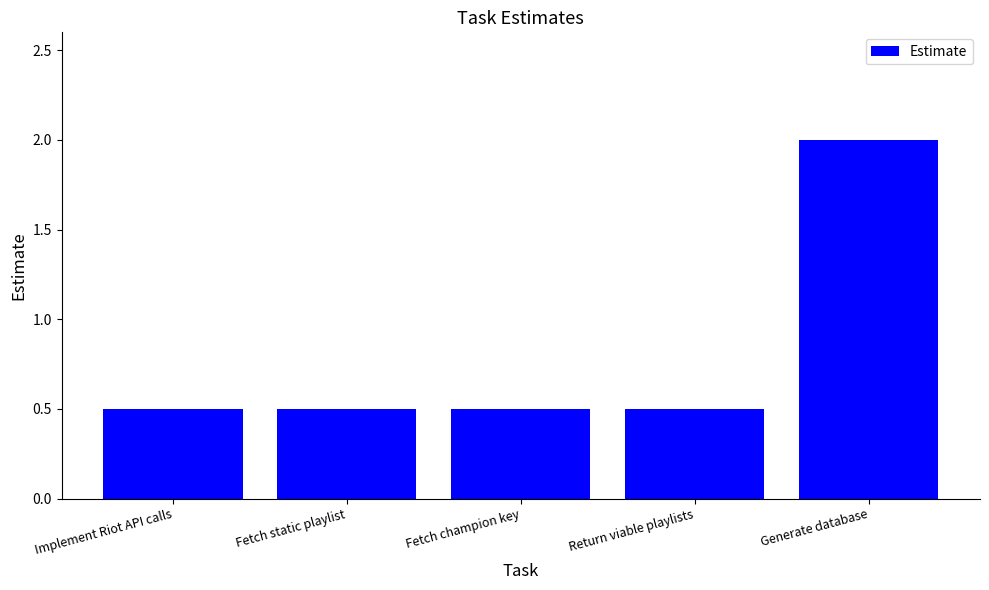

What is the minimum value shown in the chart?

0.5